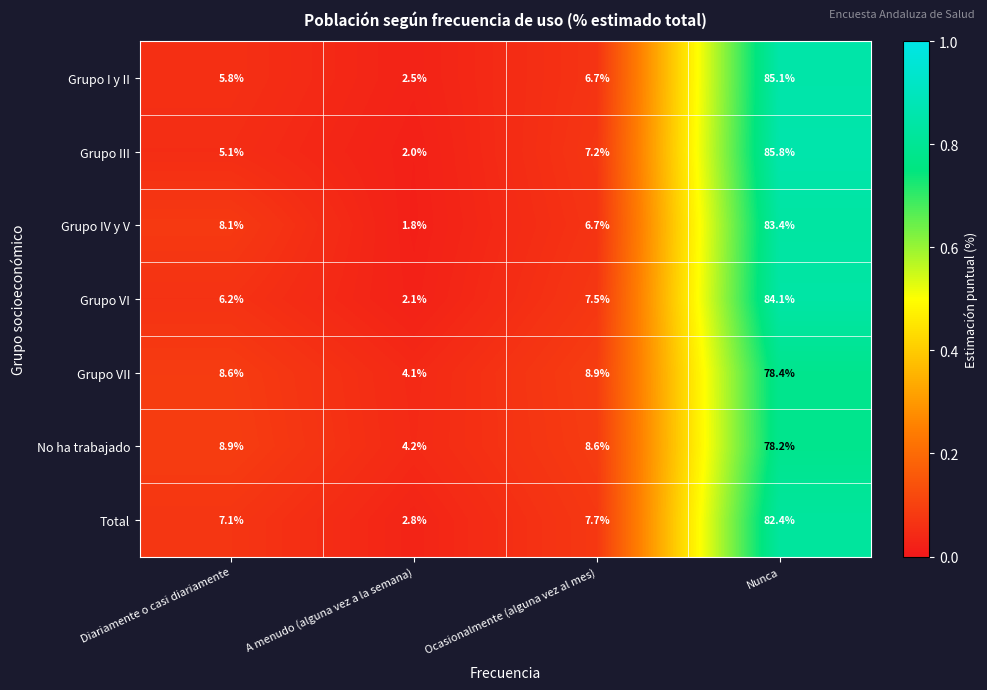

What is the average value of the Total series?

25.0